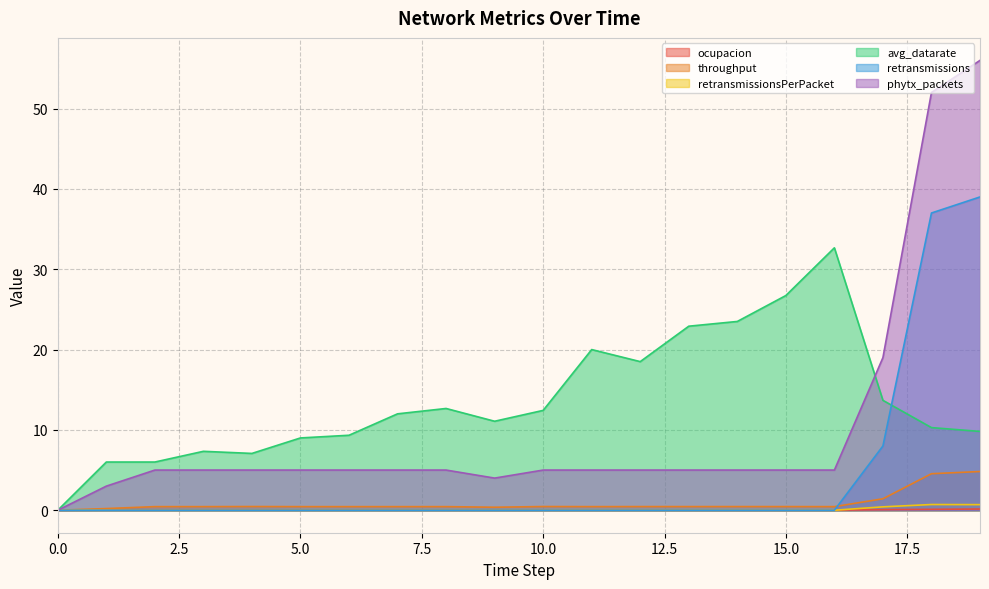

Does the chart display data point markers on the line(s)?

No